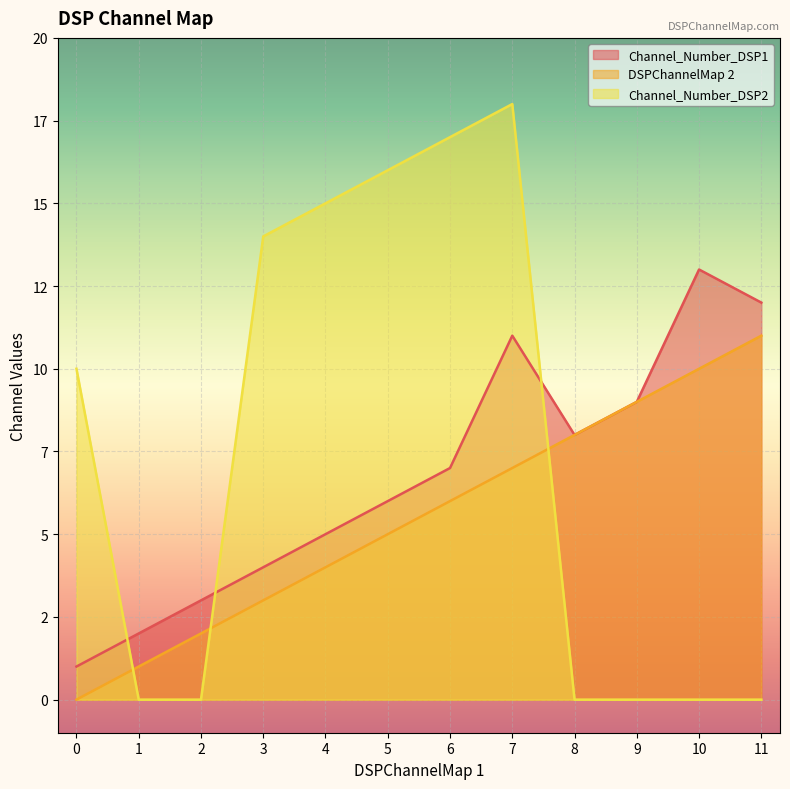

Where is the first local minimum for Channel_Number_DSP1?

8